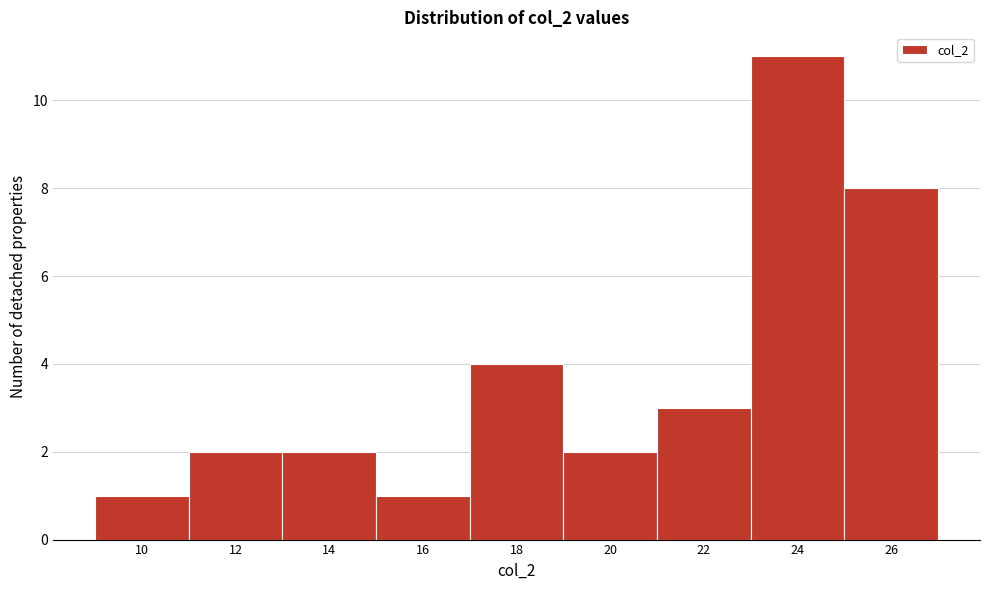

Reading left to right, extract all data points from this chart.

1	2	2	1	4	2	3	11	8